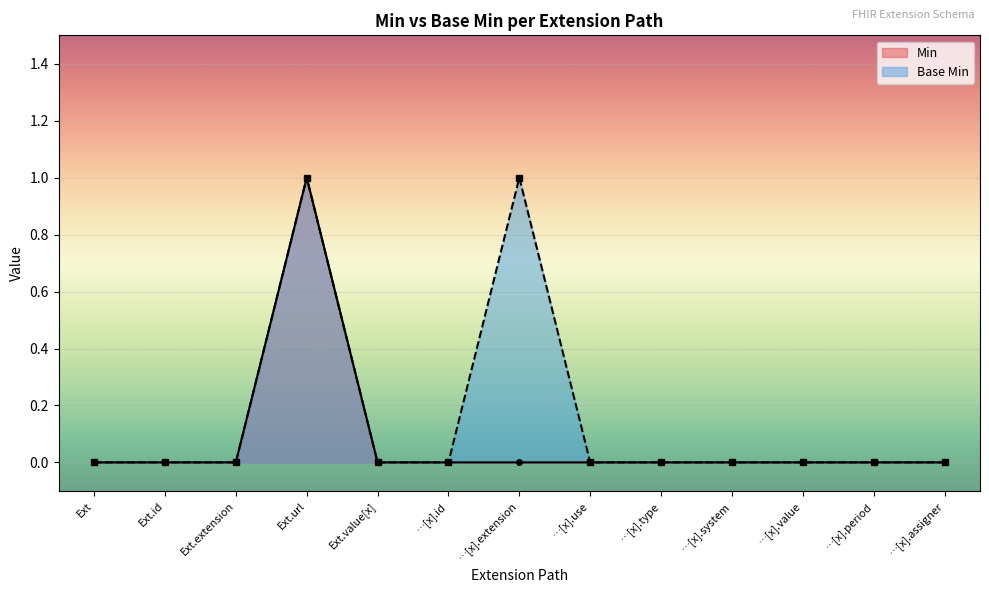

How many distinct data groups are displayed?

2